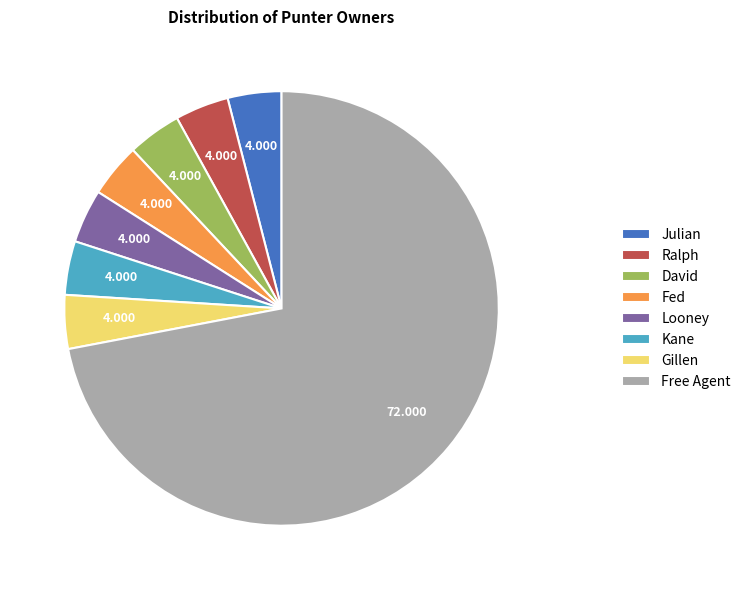

Count the number of slices in the pie.

8